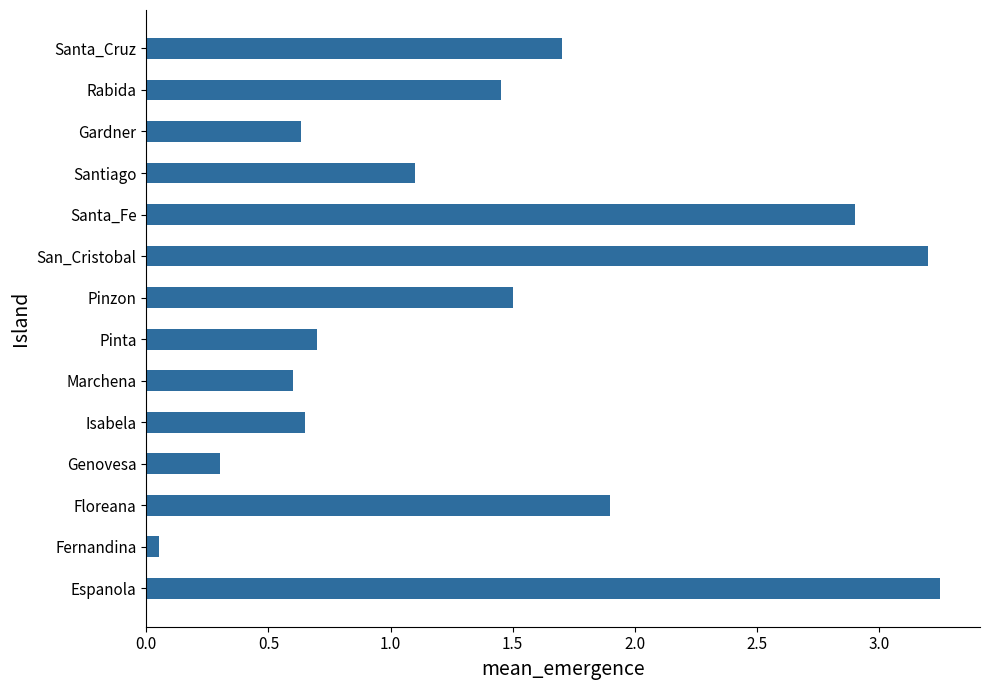

Which label corresponds to the smallest value in the chart?

Fernandina